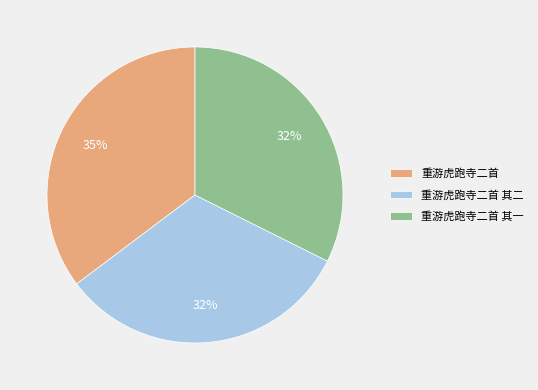

To the nearest percent, what portion does 重游虎跑寺二首 其二 represent?

32%